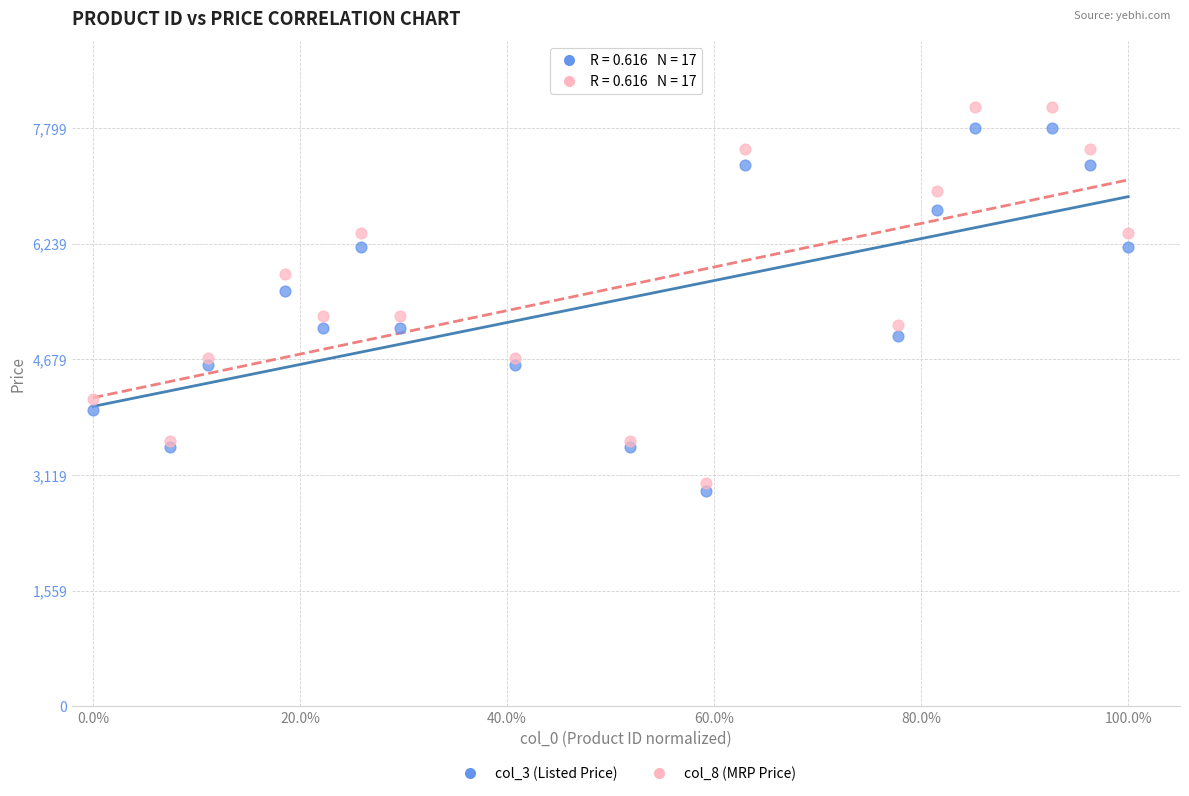

Which series contains the lowest Y value?

col_3 (Listed Price)